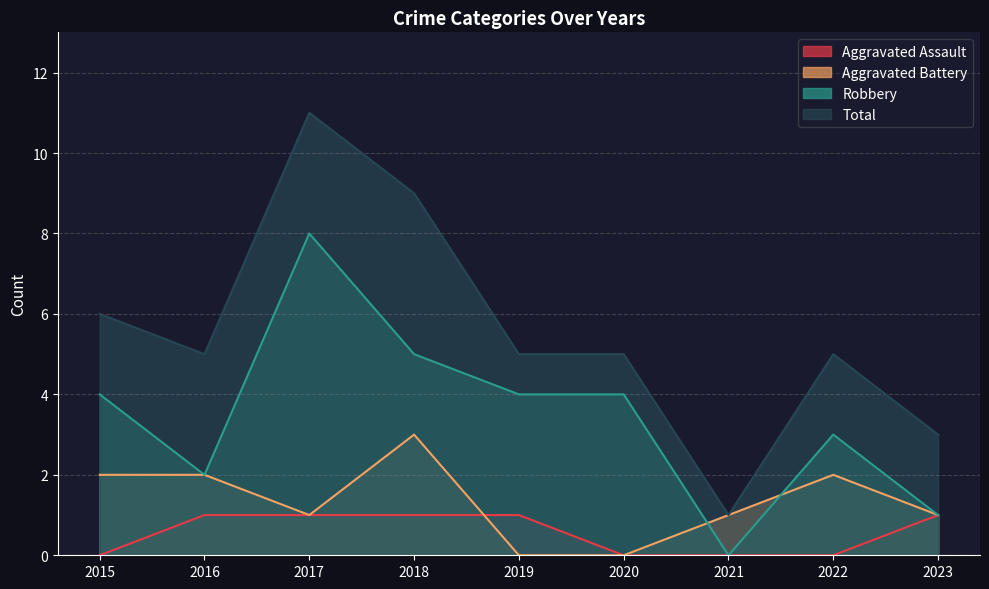

Reading left to right, list all the values displayed in this chart.

Aggravated Assault: 2015=0	2016=1	2017=1	2018=1	2019=1	2020=0	2021=0	2022=0	2023=1
Aggravated Battery: 2015=2	2016=2	2017=1	2018=3	2019=0	2020=0	2021=1	2022=2	2023=1
Robbery: 2015=4	2016=2	2017=8	2018=5	2019=4	2020=4	2021=0	2022=3	2023=1
Total: 2015=6	2016=5	2017=11	2018=9	2019=5	2020=5	2021=1	2022=5	2023=3